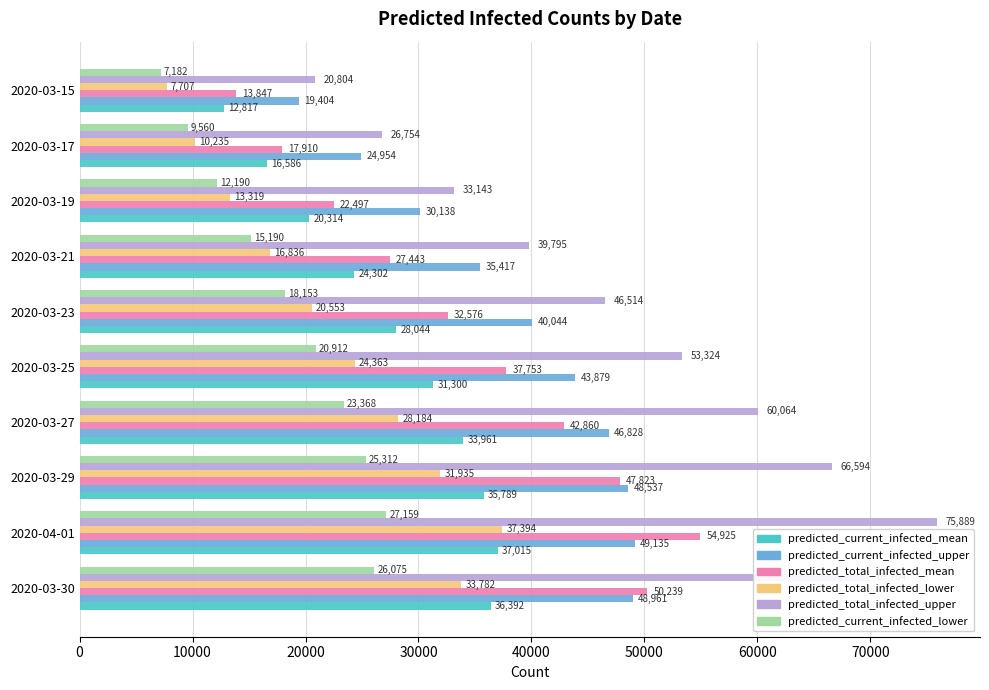

The value of predicted_total_infected_mean at 2020-03-23 is 32576. True or false?

True